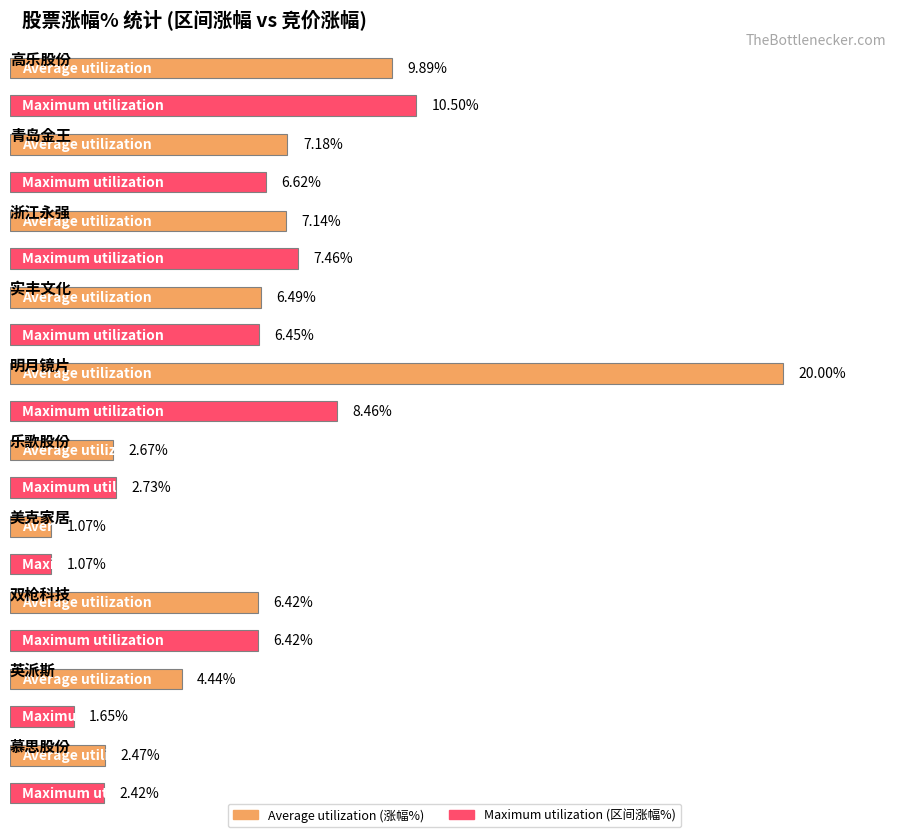

Is the value of Maximum utilization at 双枪科技 greater than the value of Average utilization at 双枪科技?

No